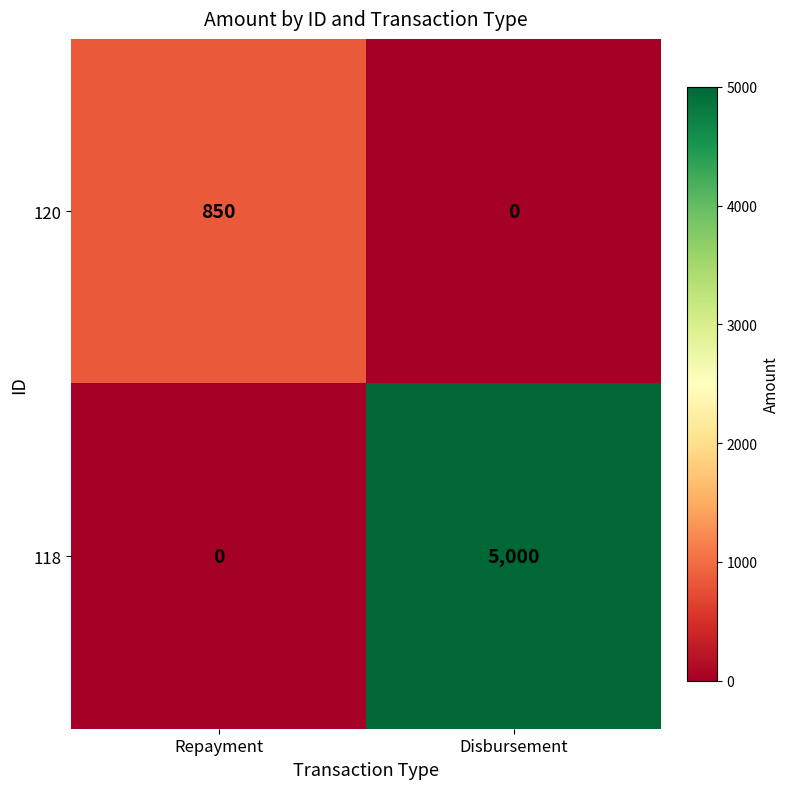

List the series in order of their peak value, lowest first.

120, 118